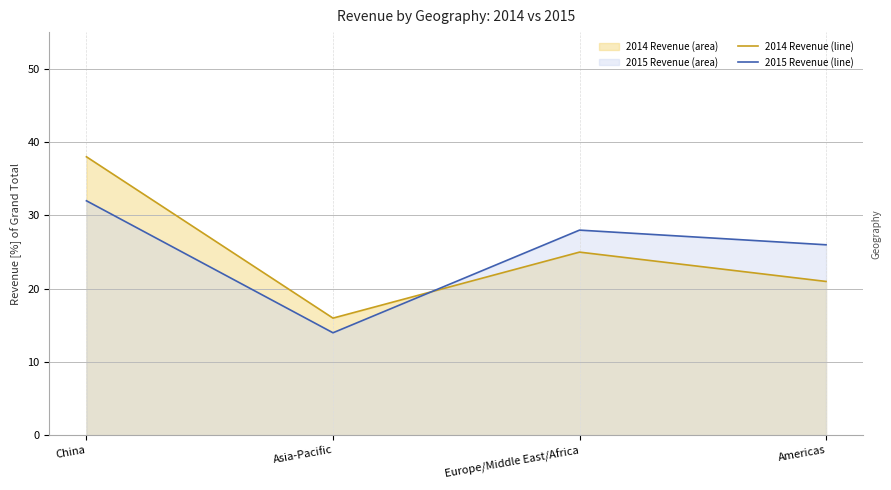

What is the difference between the maximum and minimum values in the 2015 Revenue (line) series?

18.0